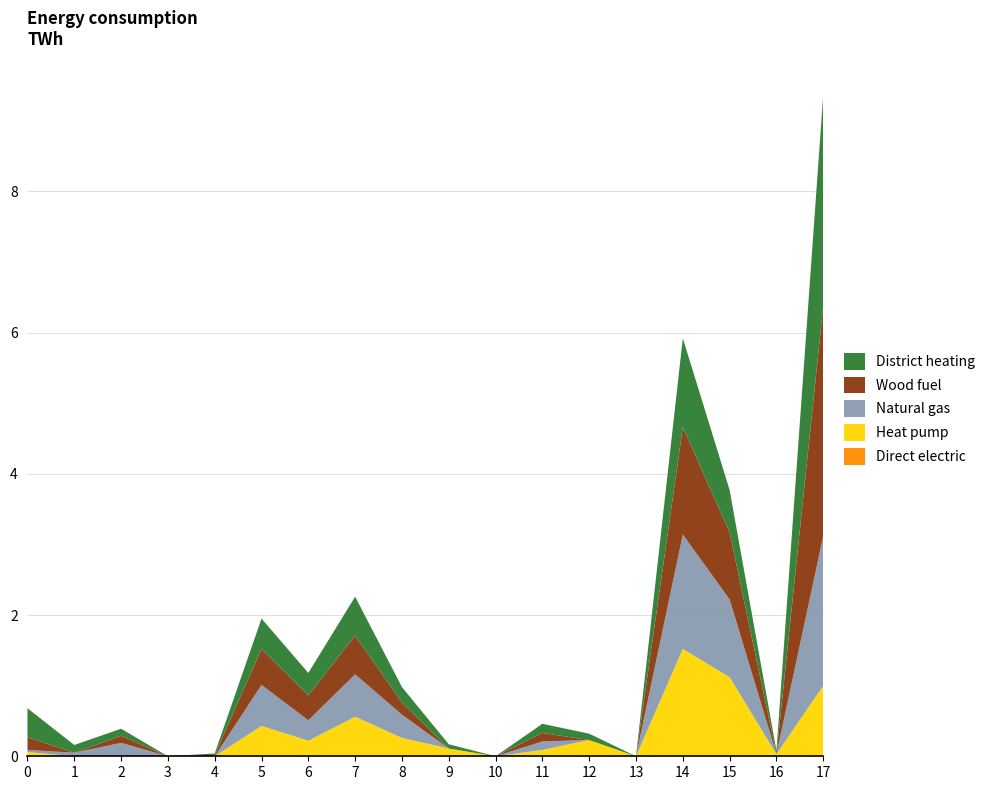

Reading left to right, extract all data points from this chart.

Direct electric: 0.0	0.0	0.0	0.0	0.0	0.0	0.0	0.0	0.0	0.0	0.0	0.0	0.0	0.0	0.0	0.0	0.0	0.0
Heat pump: 0.1	0.0	0.0	0.0	0.0	0.4	0.2	0.6	0.3	0.1	0.0	0.1	0.2	0.0	1.5	1.1	0.0	1.0
Natural gas: 0.0	0.1	0.2	0.0	0.0	0.6	0.3	0.6	0.3	0.0	0.0	0.1	0.0	0.0	1.6	1.1	0.0	2.1
Wood fuel: 0.2	0.0	0.1	0.0	0.0	0.5	0.3	0.6	0.2	0.0	0.0	0.1	0.0	0.0	1.5	0.9	0.0	3.3
District heating: 0.4	0.1	0.1	0.0	0.0	0.4	0.3	0.6	0.2	0.1	0.0	0.1	0.1	0.0	1.3	0.6	0.1	3.0